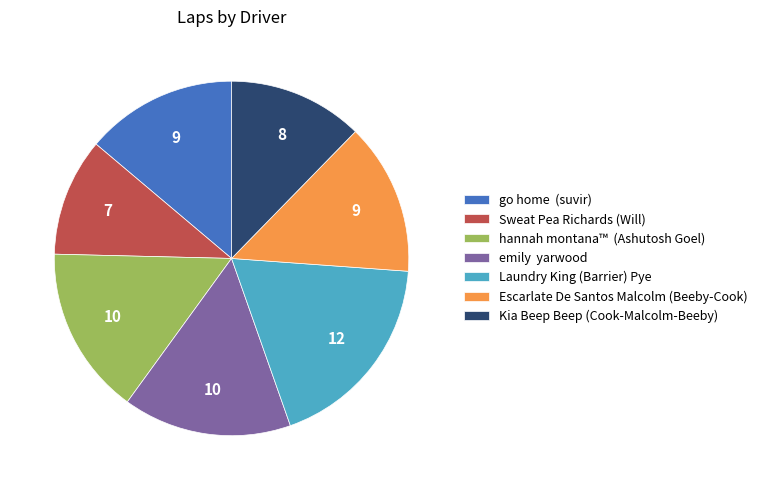

The Escarlate De Santos Malcolm (Beeby-Cook) slice represents 6% of the pie. True or false?

False